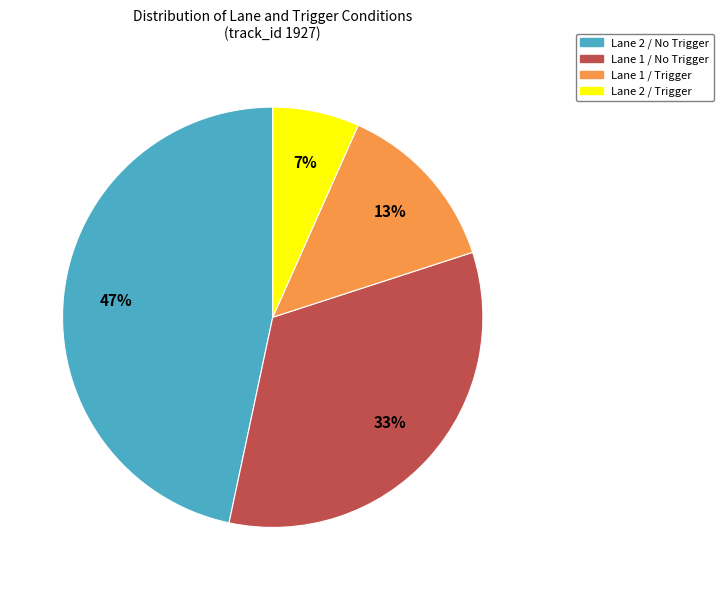

To the nearest percent, what is the average slice percentage?

25%